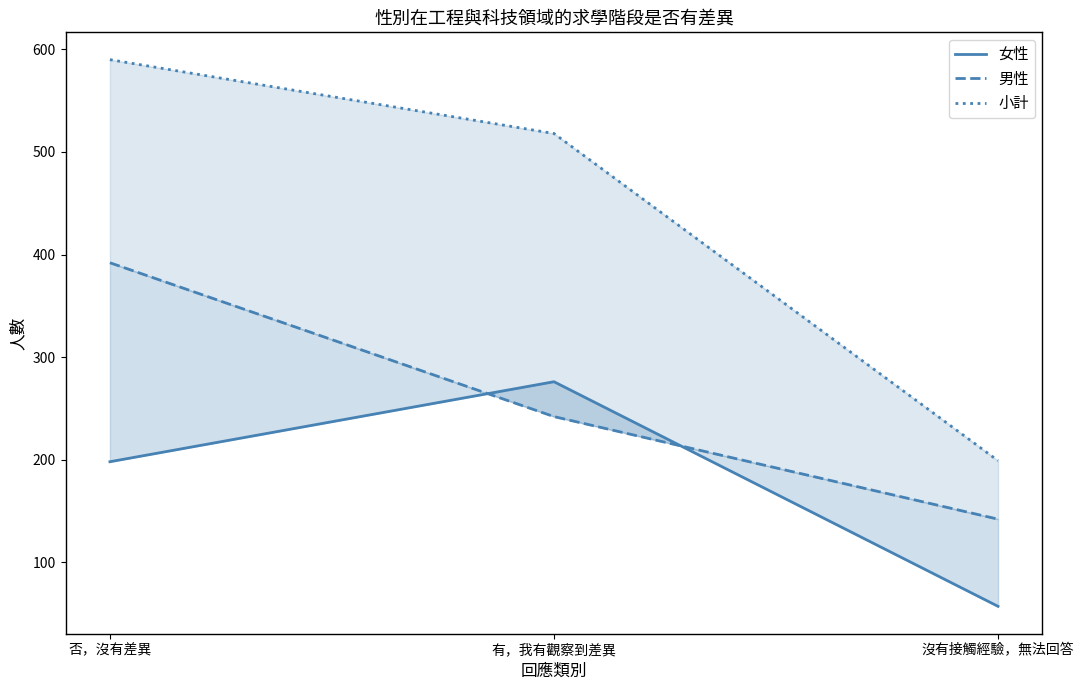

Does the chart display data point markers on the line(s)?

No